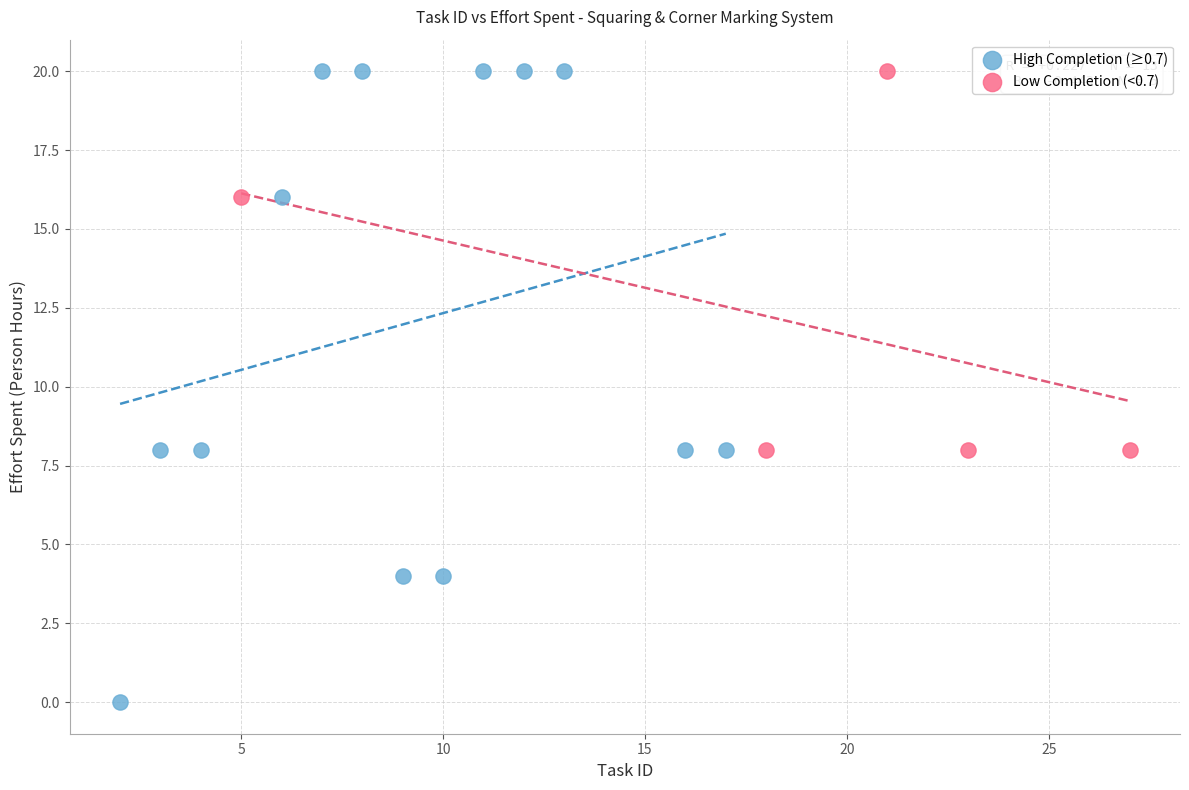

Which series contains the lowest Y value?

High Completion (≥0.7)